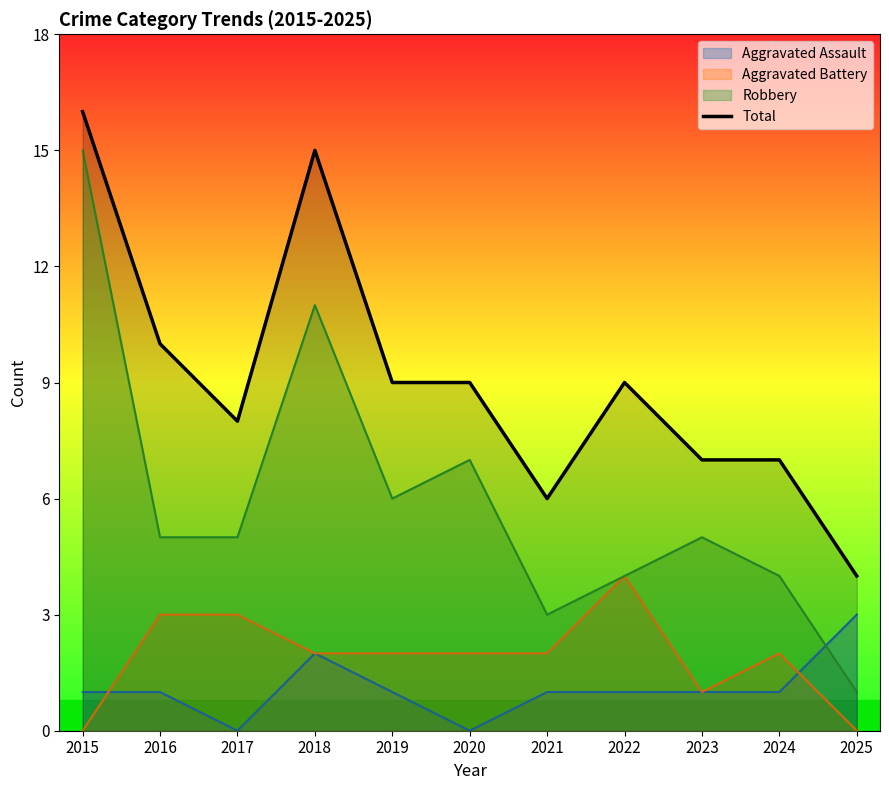

List the labels in order of value, largest first.

2015, 2018, 2016, 2019, 2020, 2022, 2017, 2023, 2024, 2021, 2025